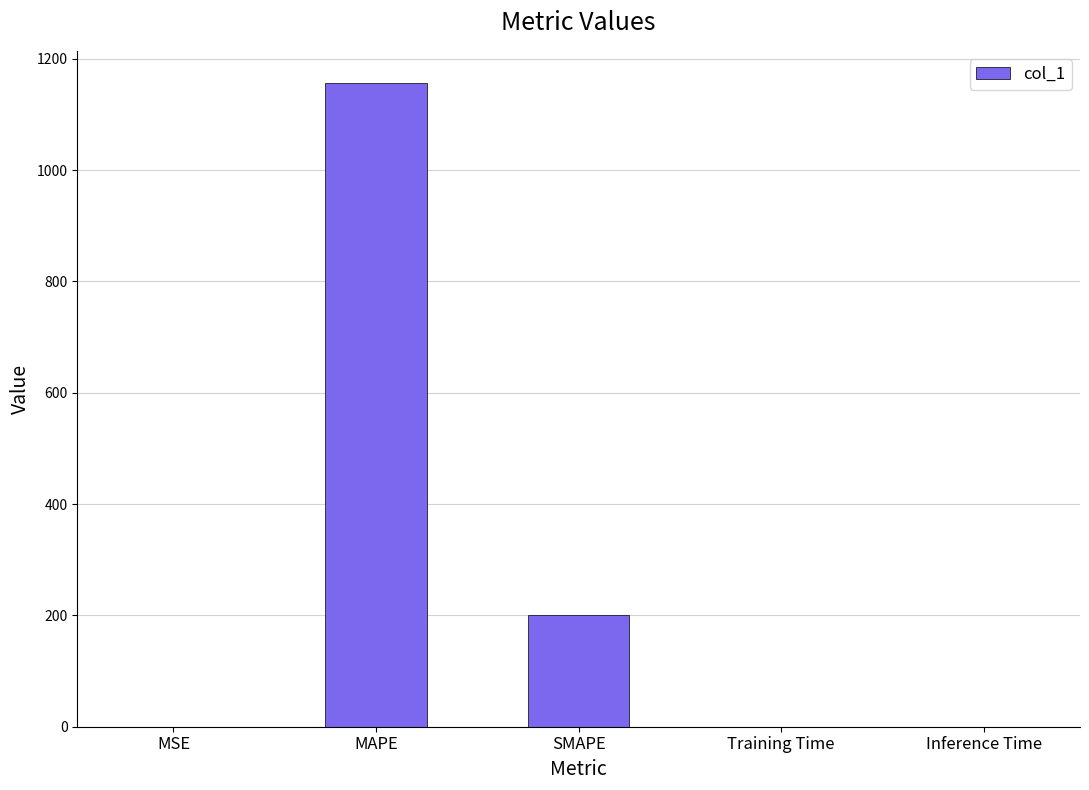

At which label is the value closest to 578?

SMAPE